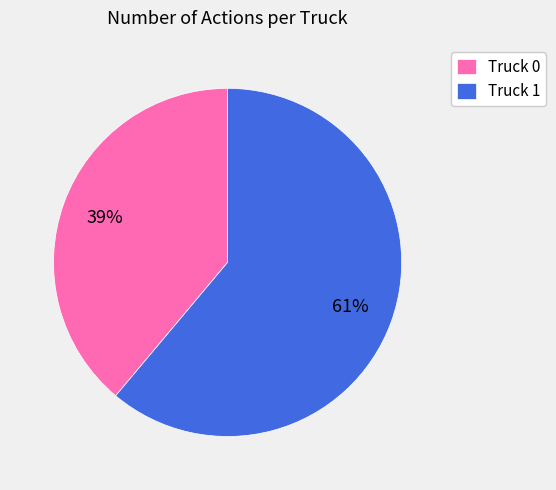

What is the majority slice?

Truck 1